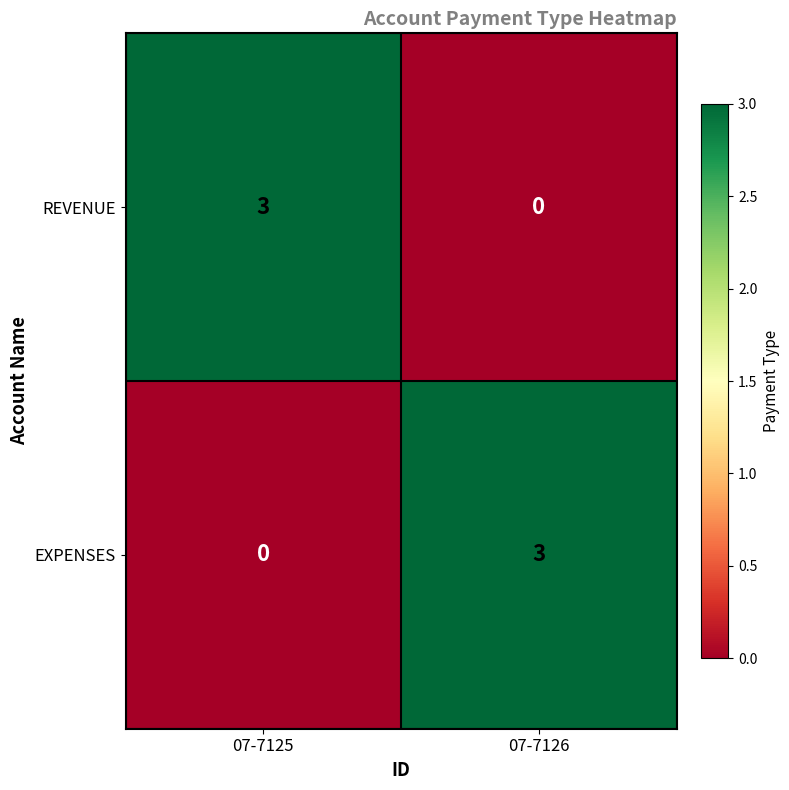

What is the sum of all EXPENSES values?

3